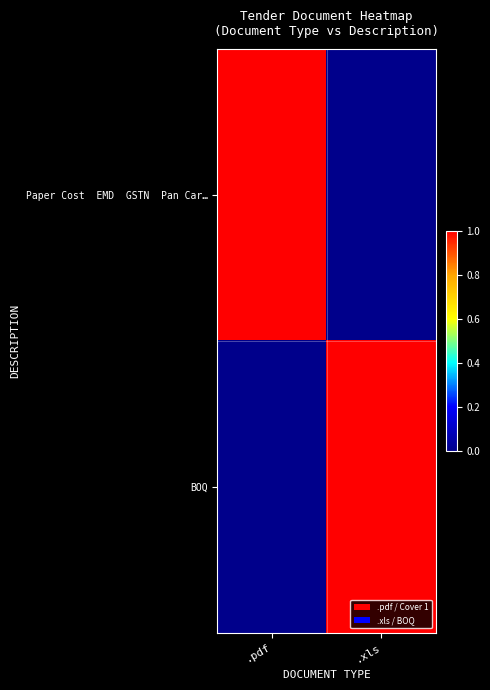

How many distinct data groups are displayed?

2